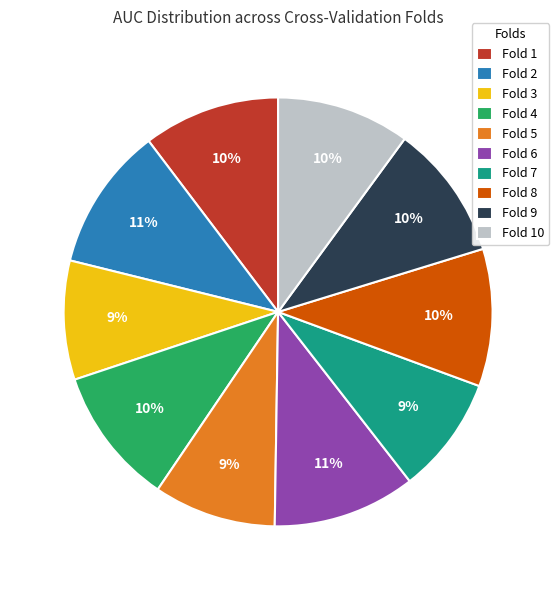

To the nearest percent, what is the combined percentage of Fold 7 and Fold 10?

19%